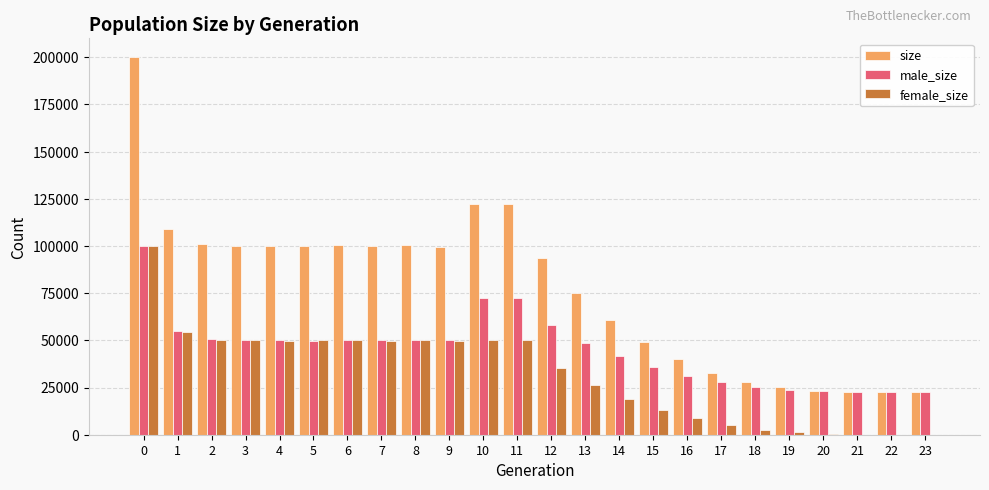

The value of size at 22 is 22574. True or false?

True